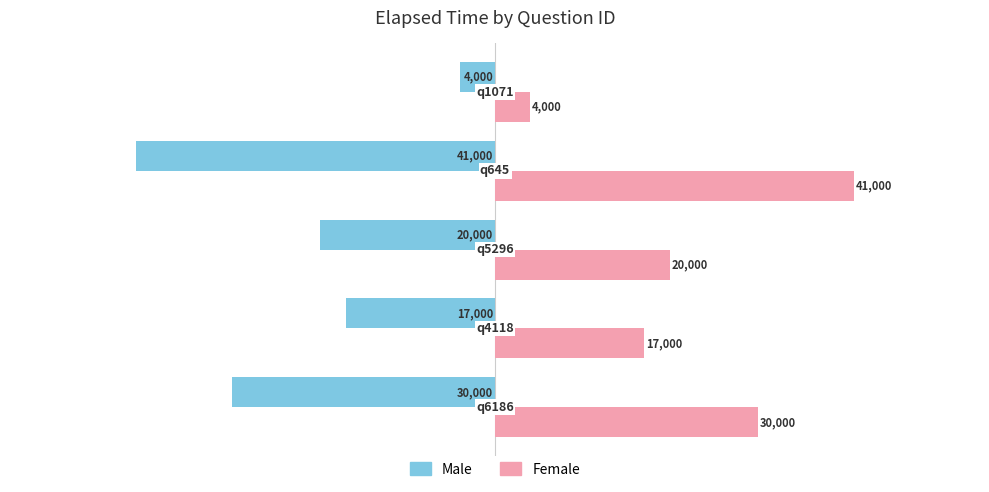

What is the smallest value displayed?

-41000